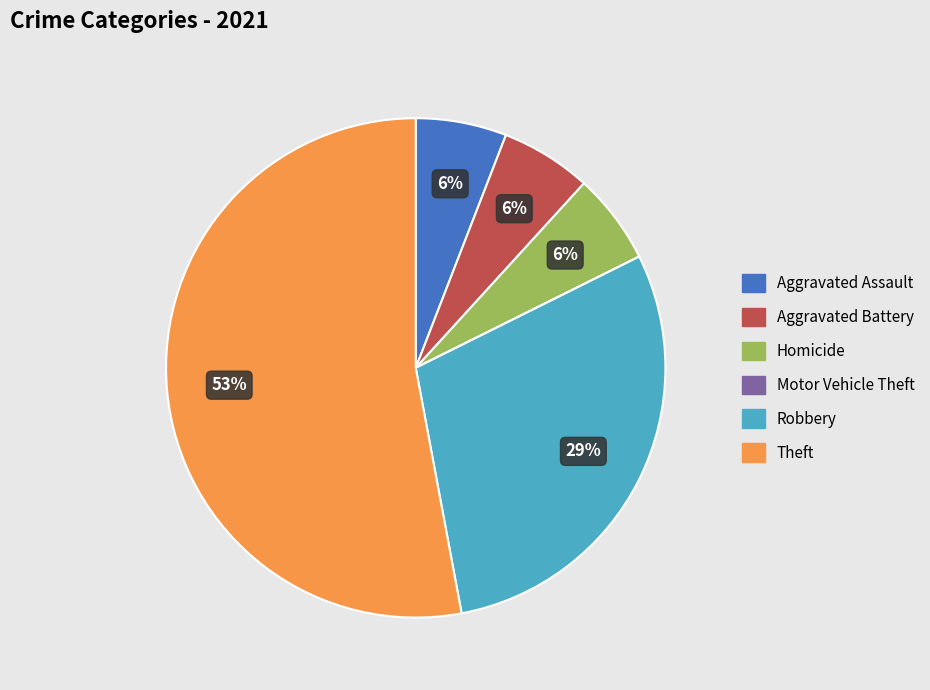

Which slice is the largest?

Theft